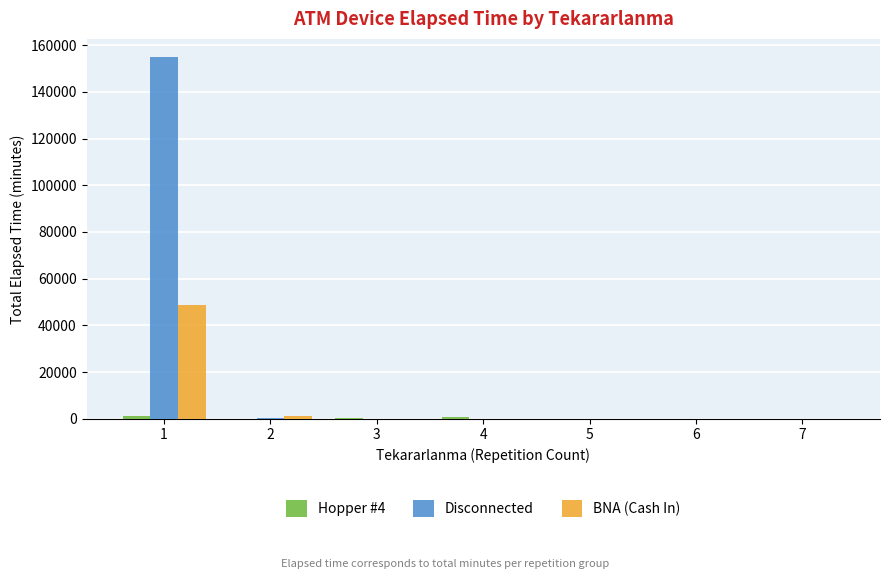

Which series has the largest total across all categories?

Disconnected